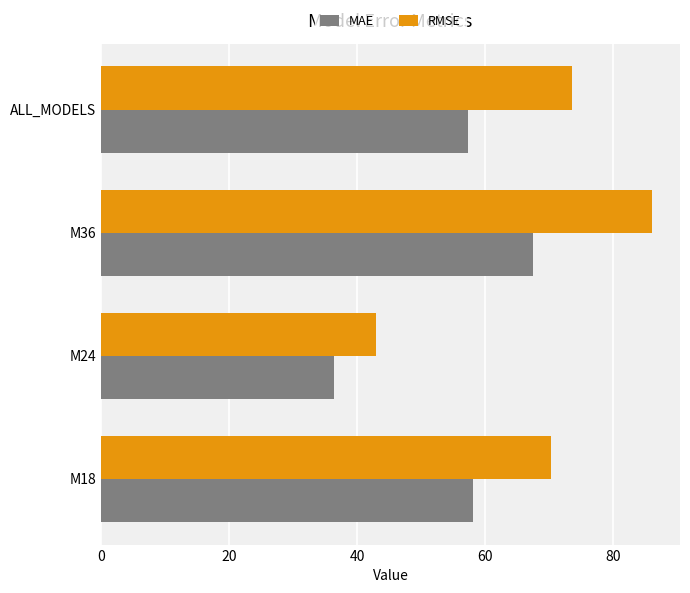

What is the difference between the highest and lowest values at M18?

12.2